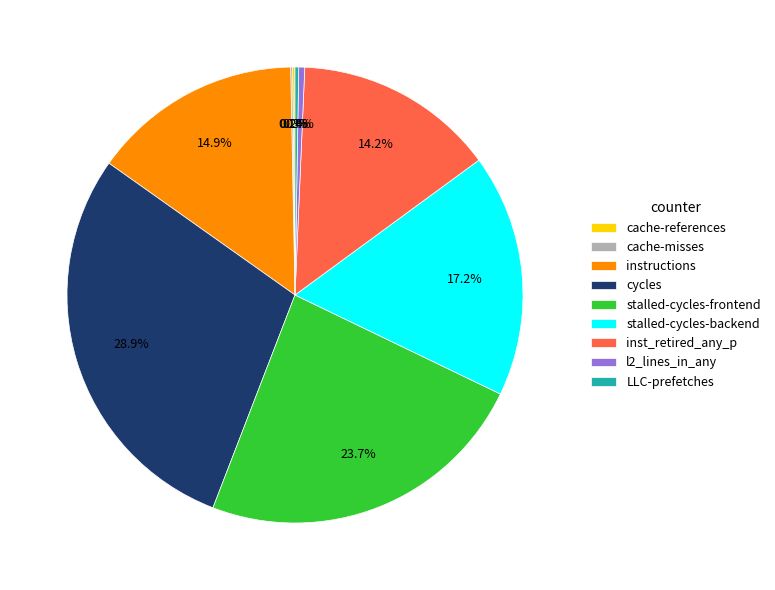

How much of the chart is everything except instructions?

85.1%